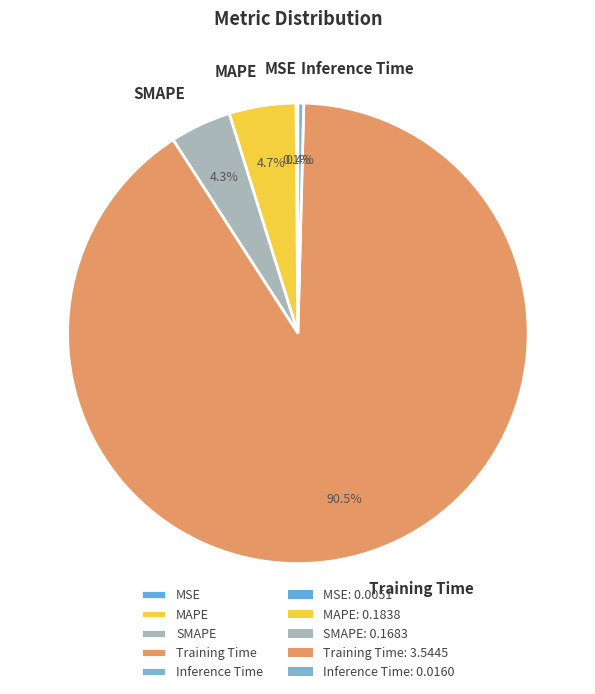

What is the largest slice in the pie chart?

Training Time